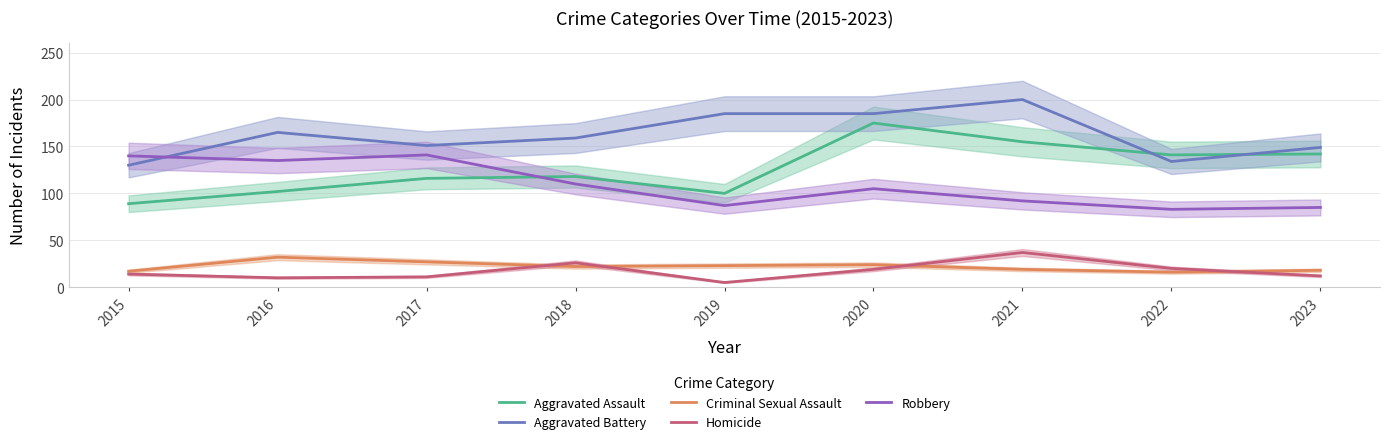

Rank the series at 2018 from highest to lowest value.

Aggravated Battery, Aggravated Assault, Robbery, Homicide, Criminal Sexual Assault